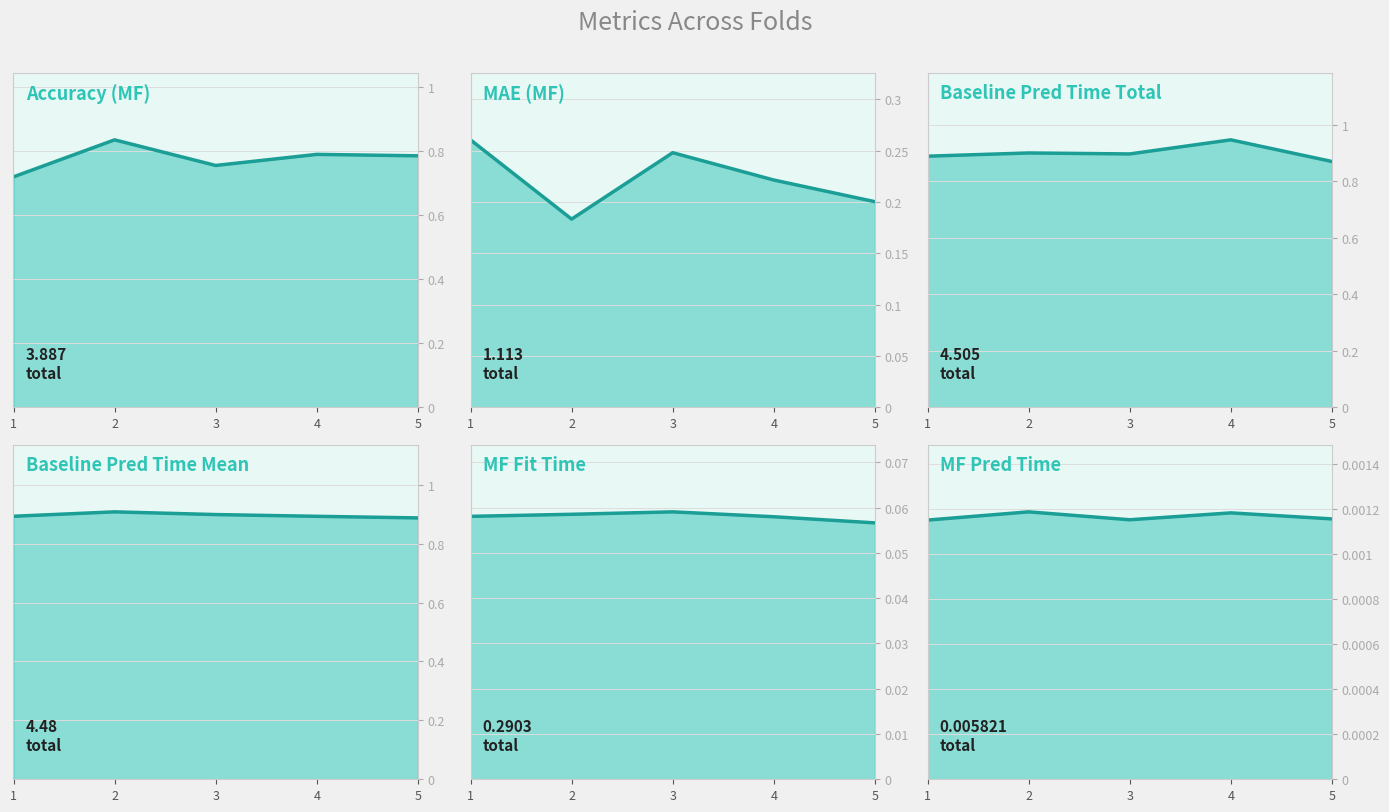

How many lines are shown in the chart?

6